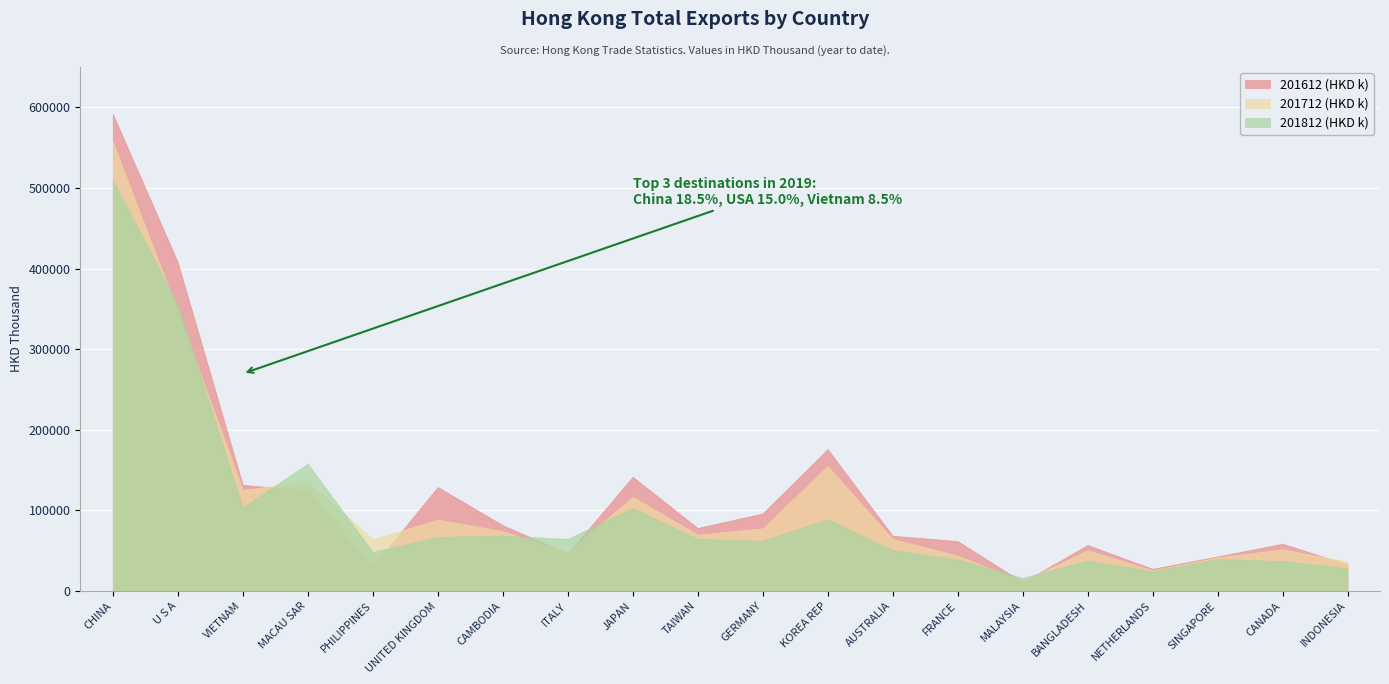

Which category has the highest value in the 201612 (HKD k) series?

CHINA